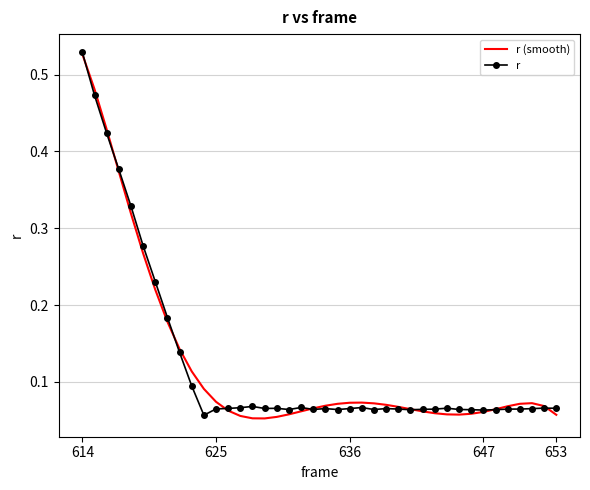

What are all the series names shown in the legend?

r (smooth), r